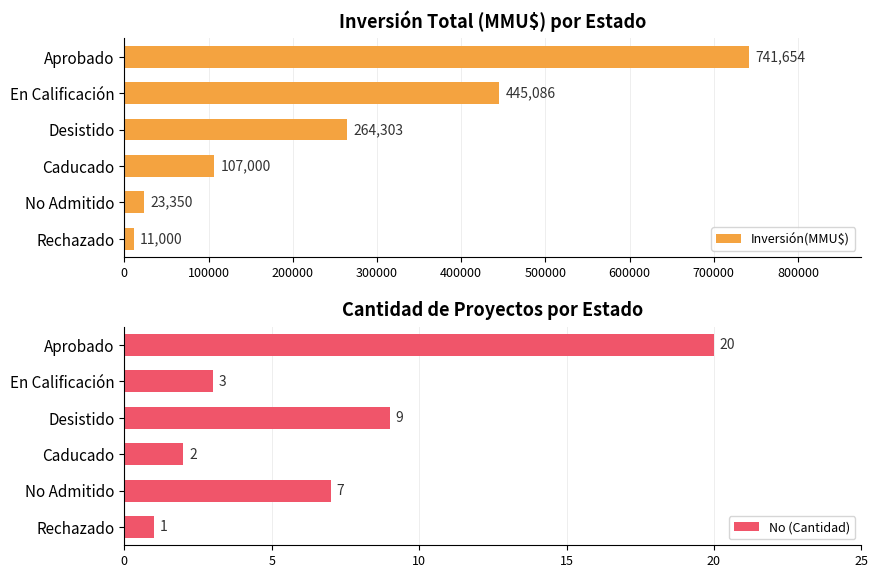

What is the minimum value for Inversión(MMU$)?

11000